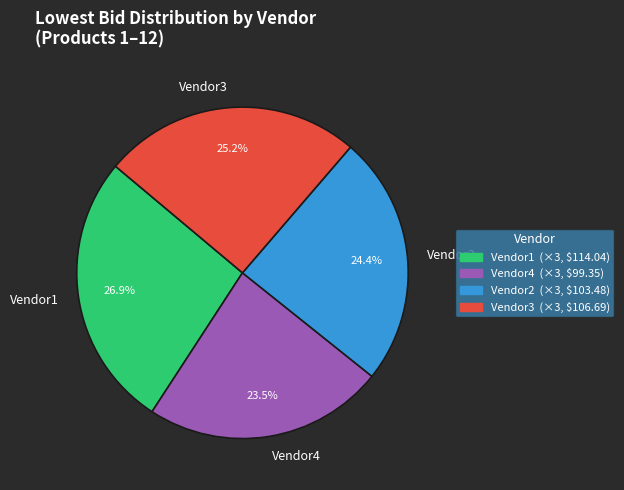

Approximately how many times larger is the value at Vendor1 compared to Vendor4?

1.1